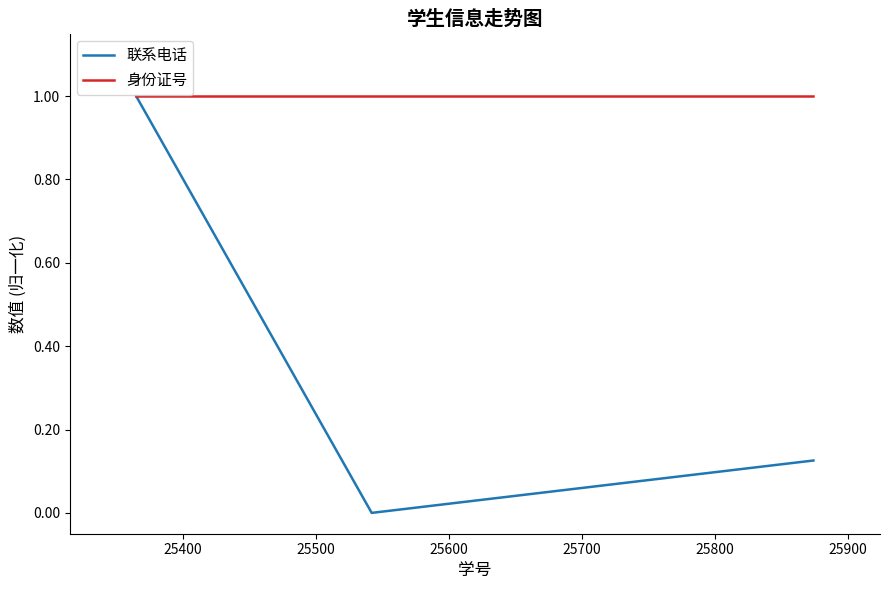

Count the number of categories in the chart.

3